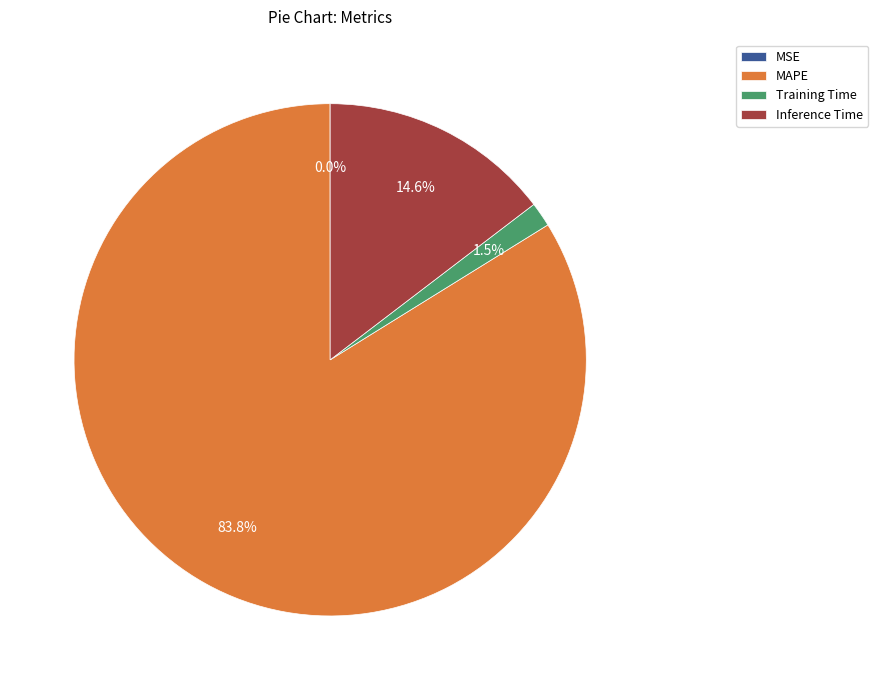

To the nearest percent, what is the difference between the MAPE and Inference Time slice percentages?

69%